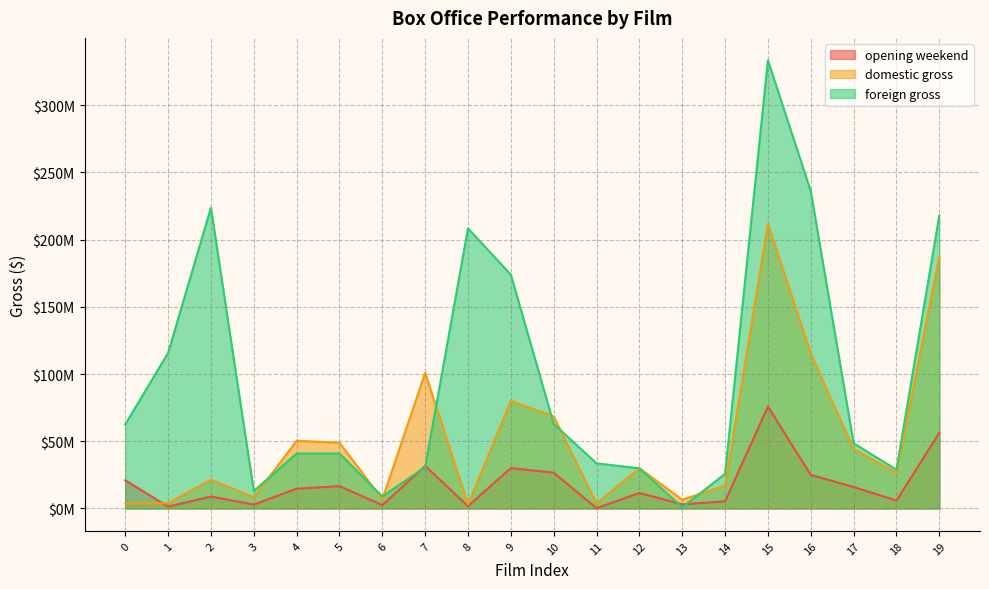

Is the value of opening weekend at 17 greater than the value of domestic gross at 3?

Yes